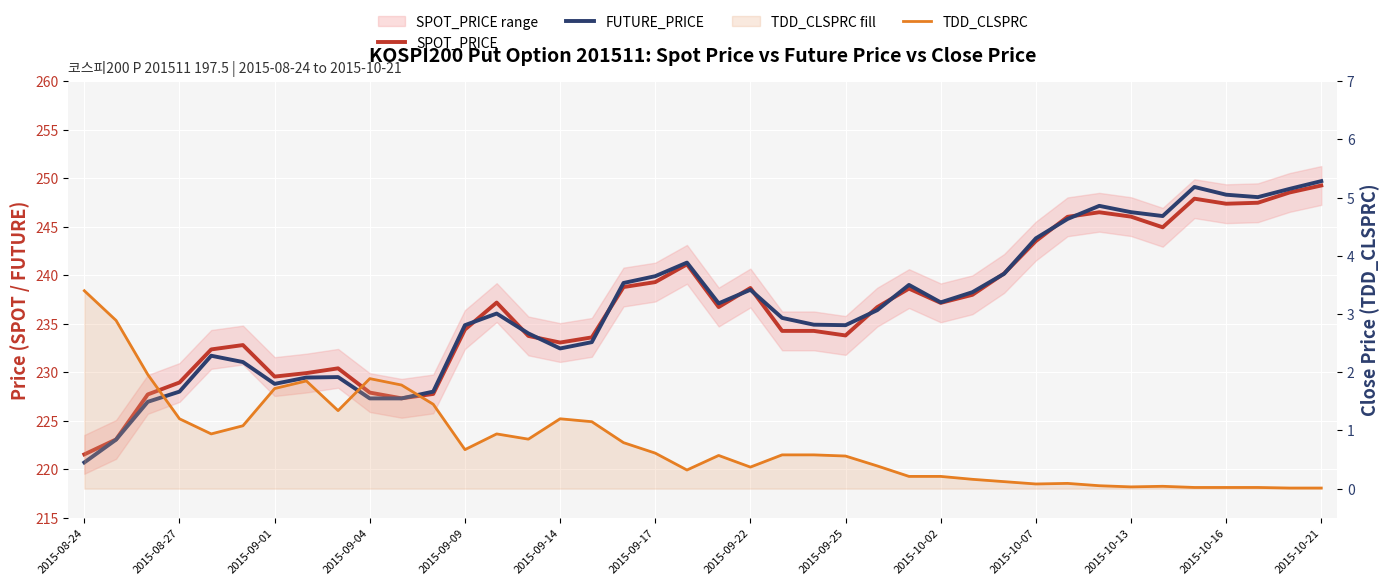

What is the difference between the second highest and second lowest values in the SPOT_PRICE series?

25.5